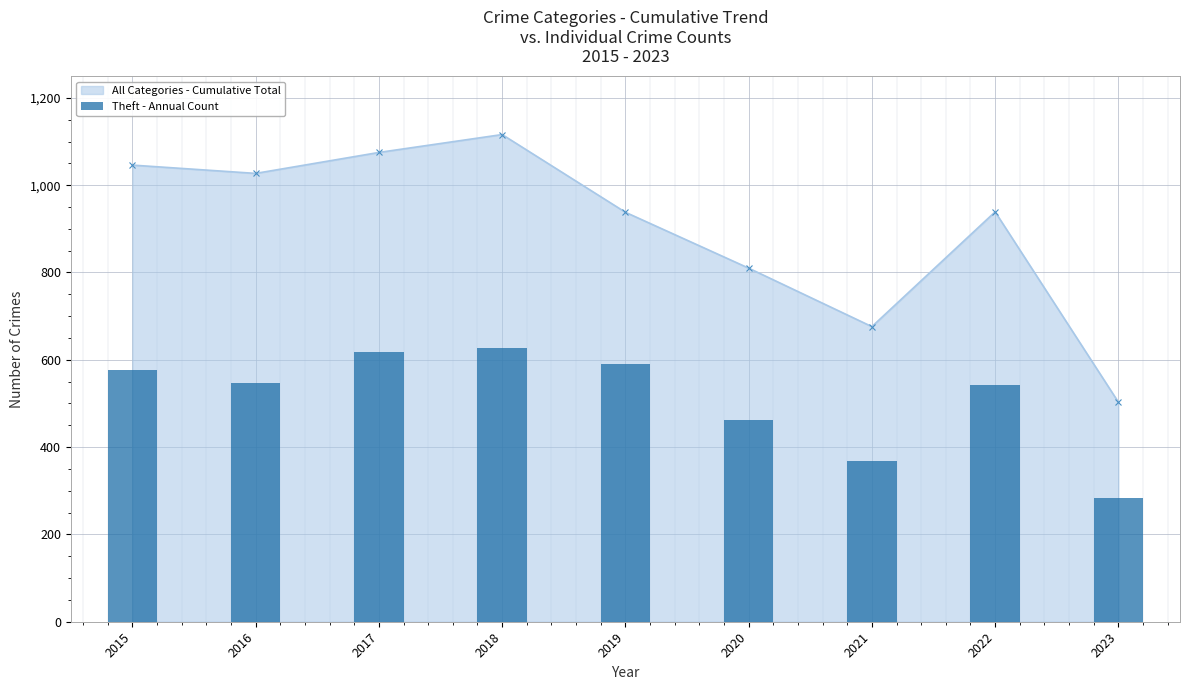

True or false: the data shows 117 at 2021.

False